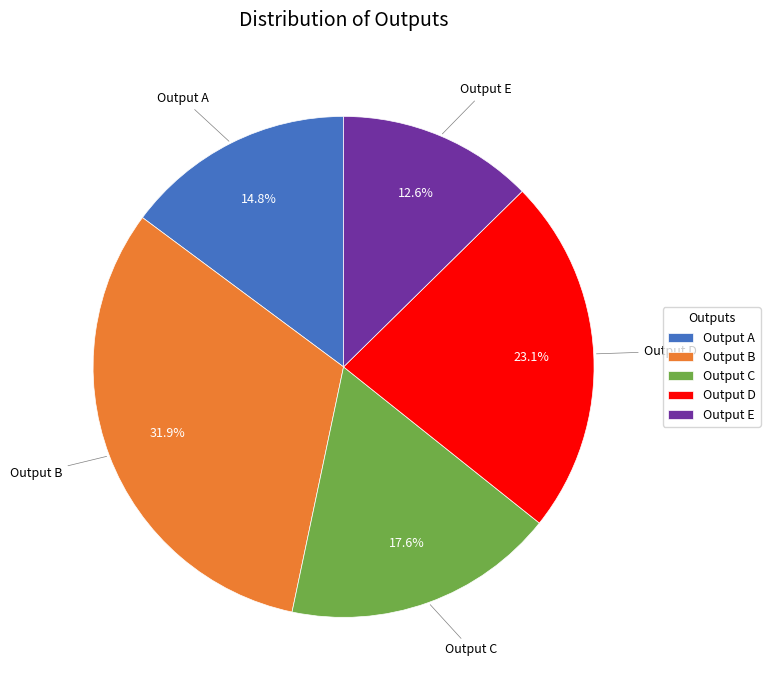

Between Output A and Output B, which is larger?

Output B